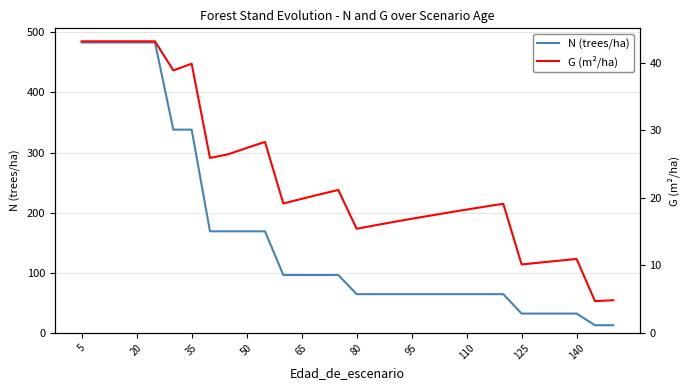

List the series in order of their overall mean, lowest first.

G (m²/ha), N (trees/ha)